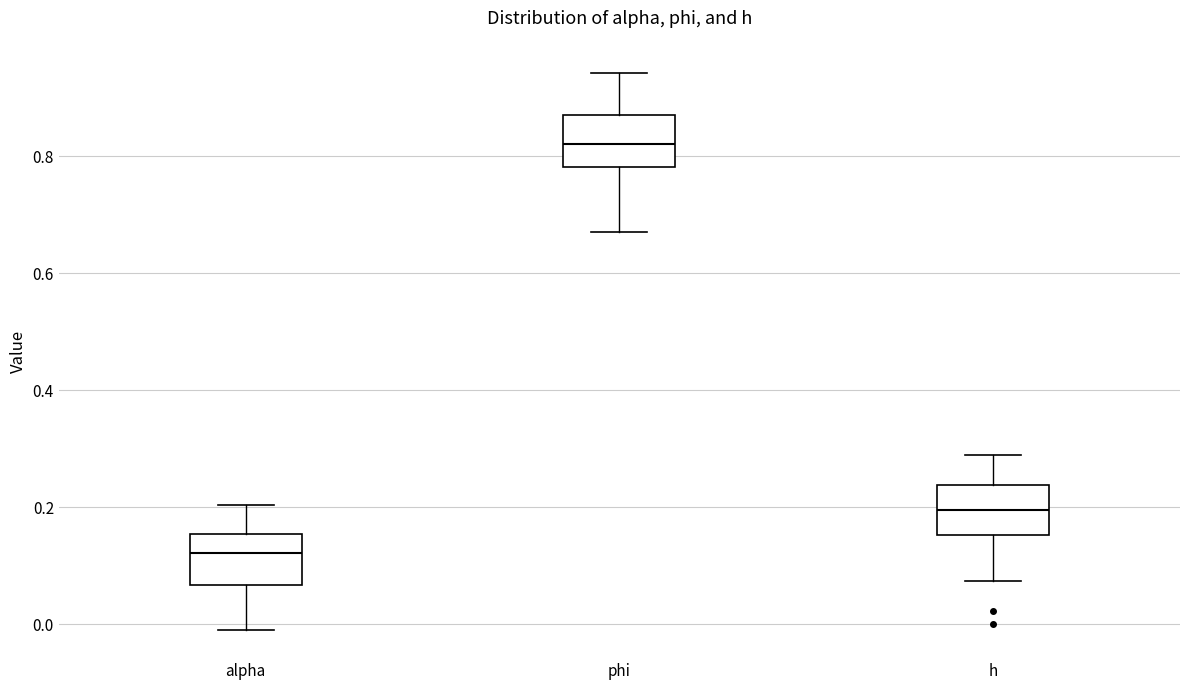

Reading left to right, read every box against the y-axis: the position of its median line, the range the box covers, and the ends of its whiskers. The values are not printed on the chart, so give them approximately, as read against the axis.

alpha: median 0.12, box 0.06 to 0.16, whiskers 0.00 to 0.20
phi: median 0.82, box 0.78 to 0.88, whiskers 0.68 to 0.94
h: median 0.20, box 0.16 to 0.24, whiskers 0.08 to 0.28